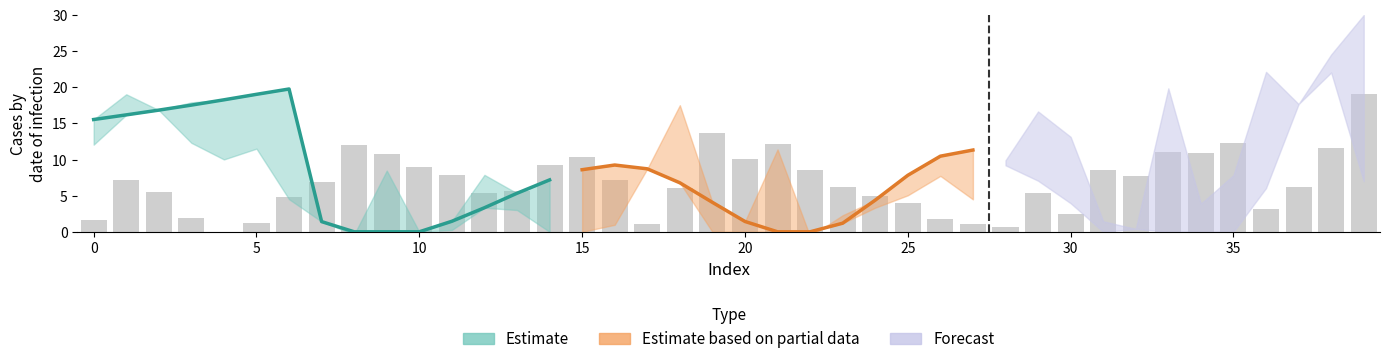

How many data points are less than 6?

17